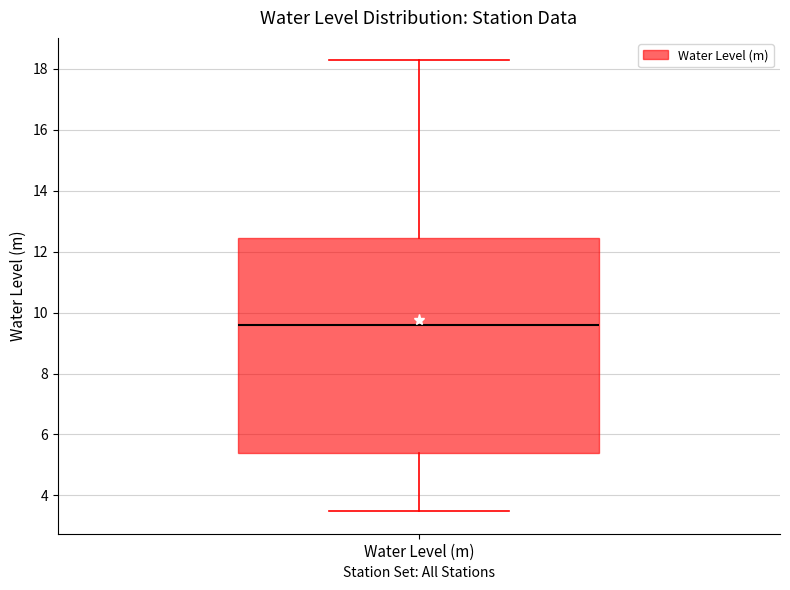

Read this box plot against the y-axis: the position of the median line, the range covered by the box, and the ends of both whiskers. The values are not printed on the chart, so give them approximately, as read against the axis.

median 9.6, box 5.4 to 12.4, whiskers 3.4 to 18.2